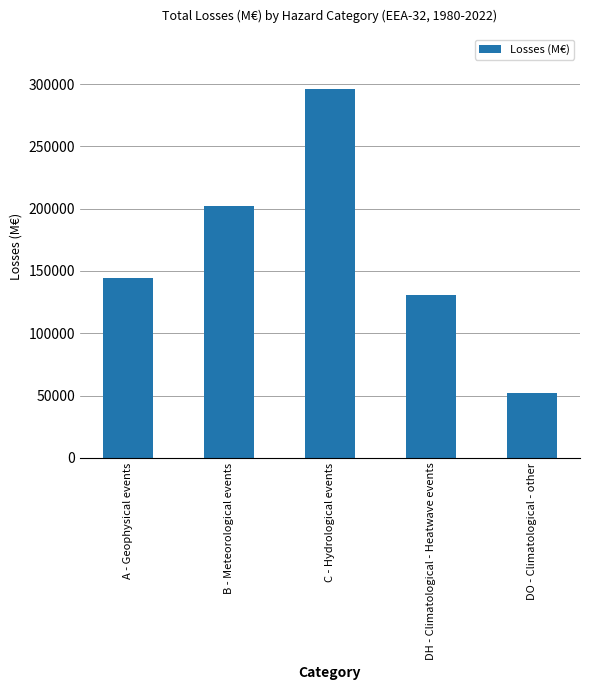

What is the value of the 1st bar from the left?

144041